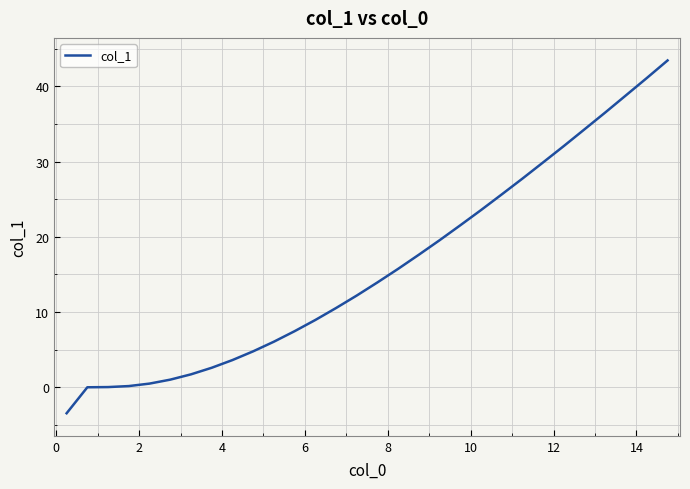

Count the number of categories in the chart.

30